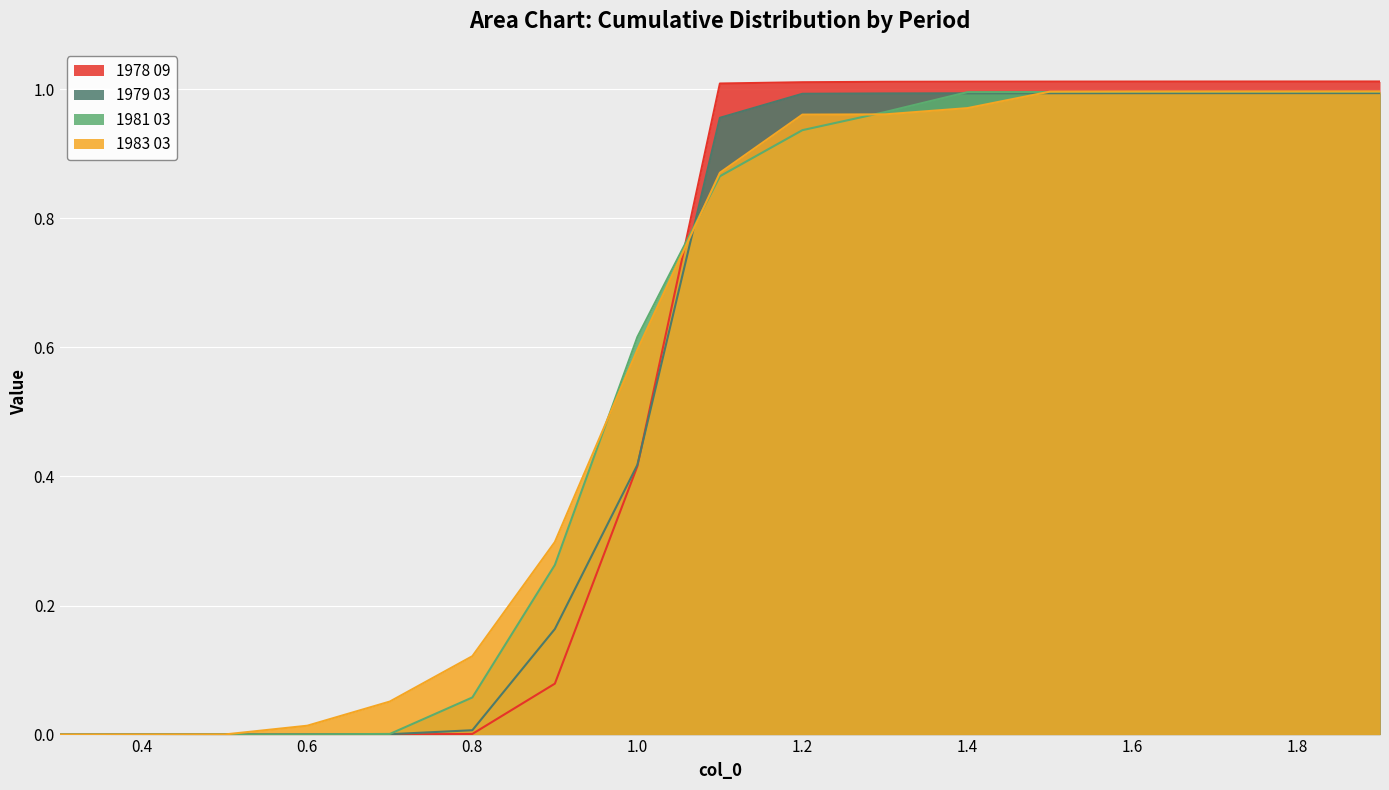

How many lines are shown in the chart?

4